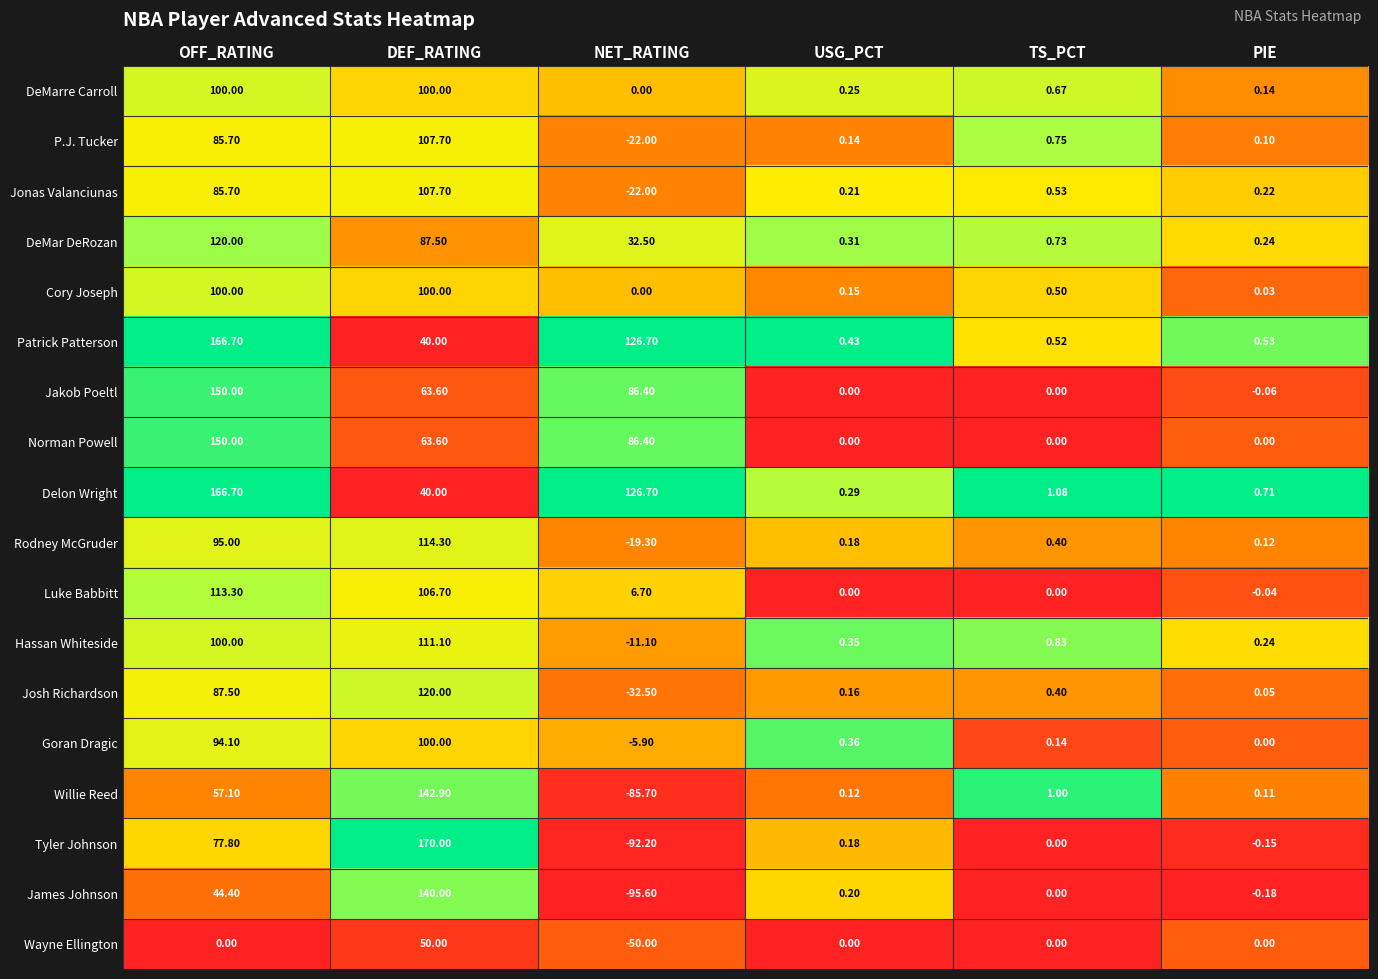

Where is Delon Wright nearest to the value 83?

DEF_RATING